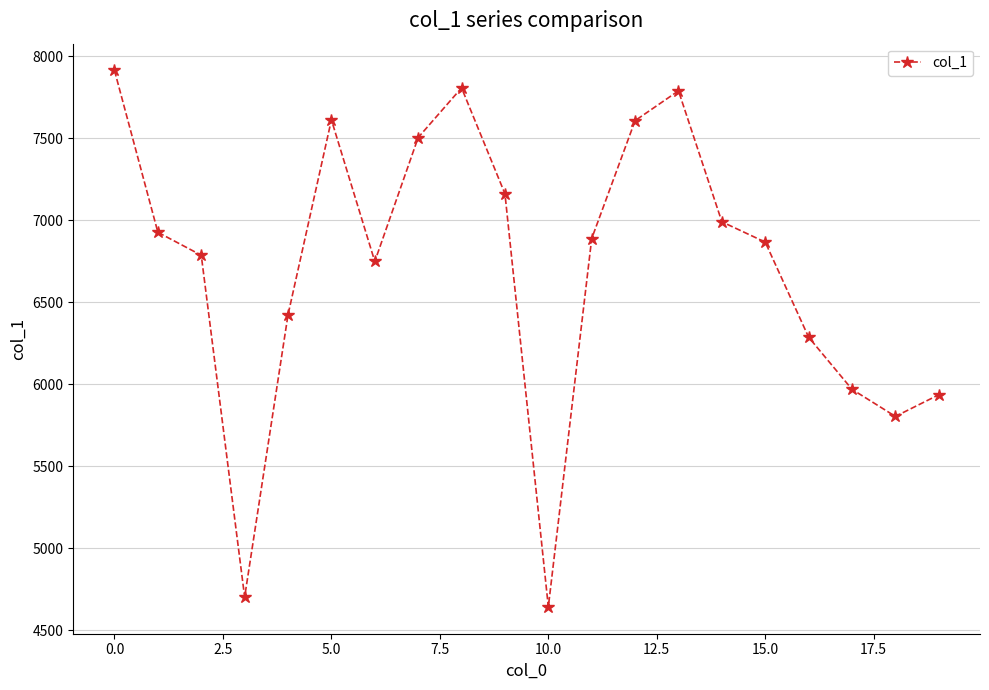

What is the smallest value displayed?

4642